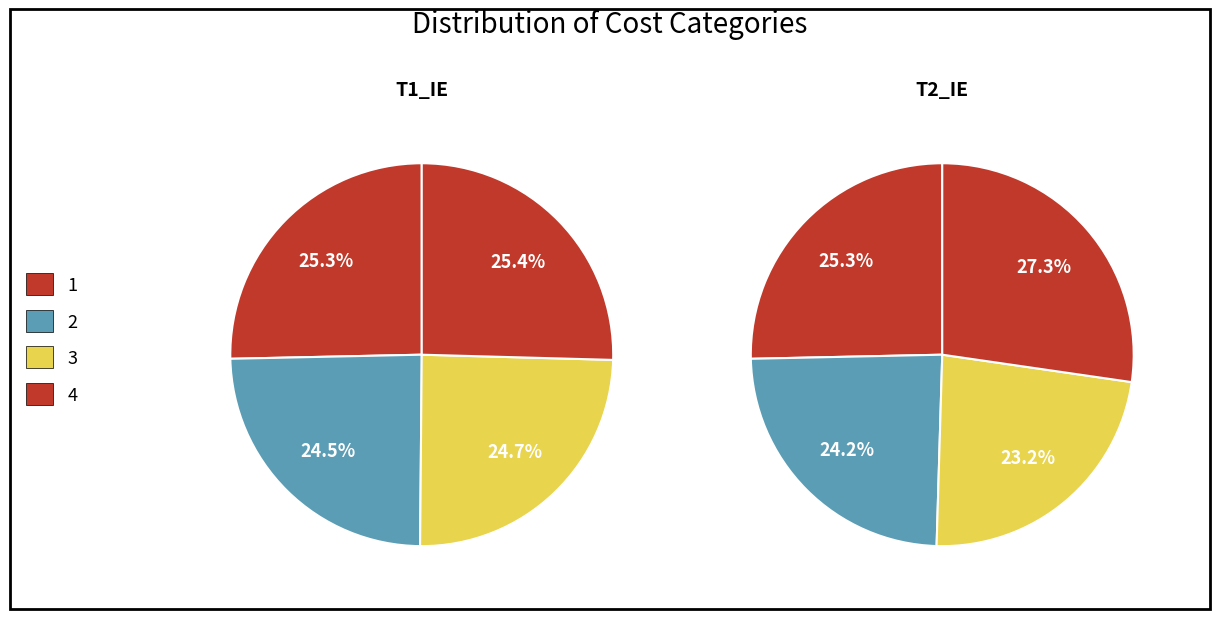

To the nearest percent, what portion does 1 represent?

25%